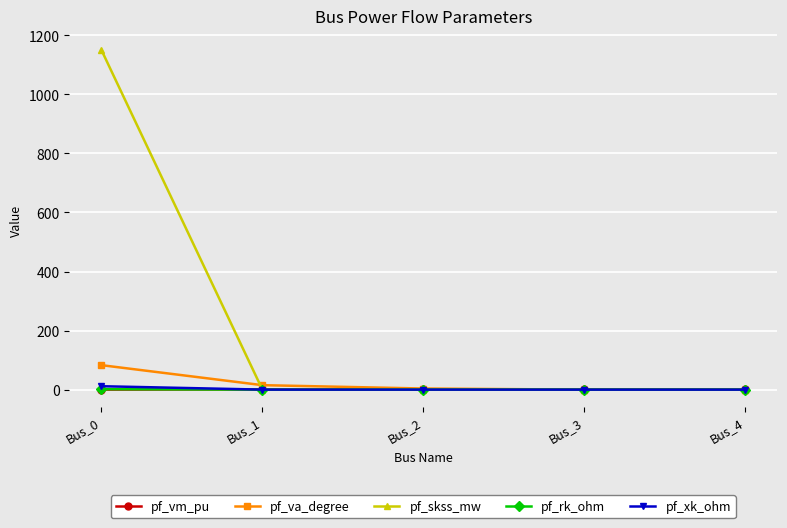

What value does the pf_va_degree series have at Bus_0?

82.8